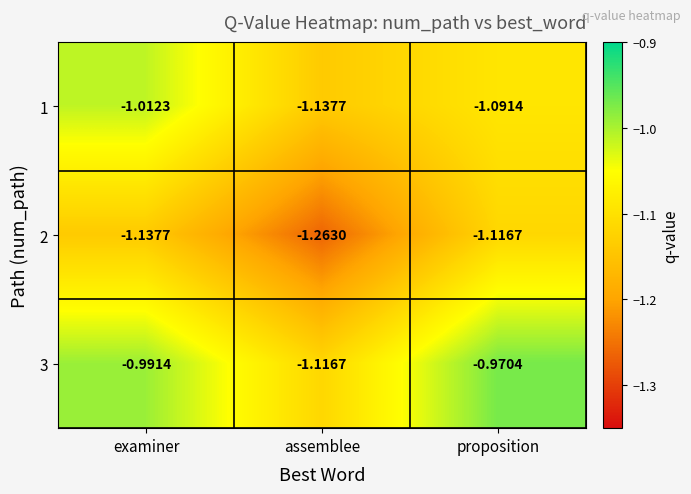

Where is 1 nearest to the value -1?

examiner